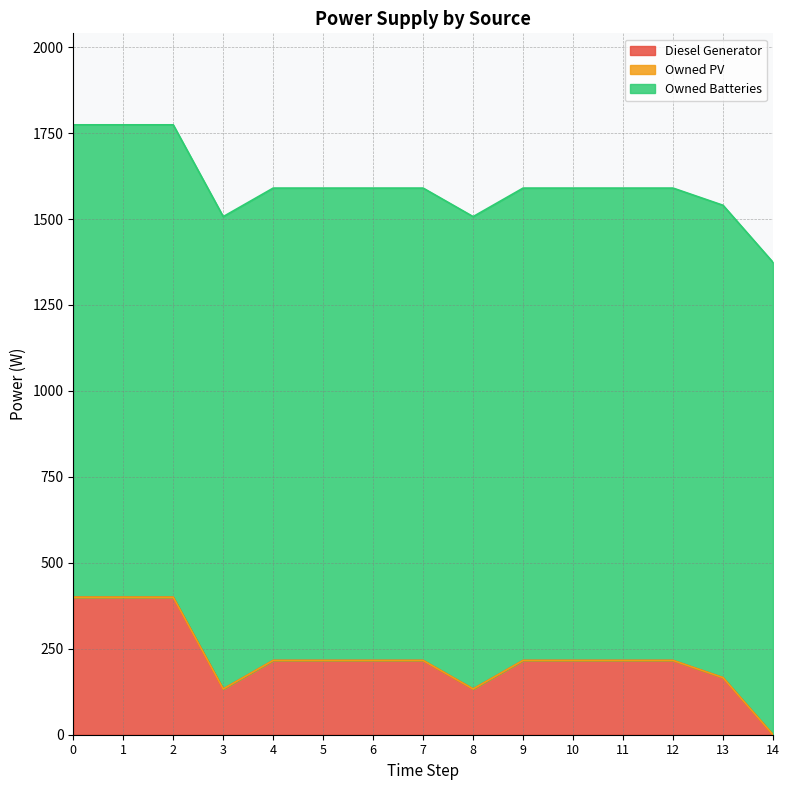

True or false: Owned Batteries has a value of 1374.0 at 10.

True